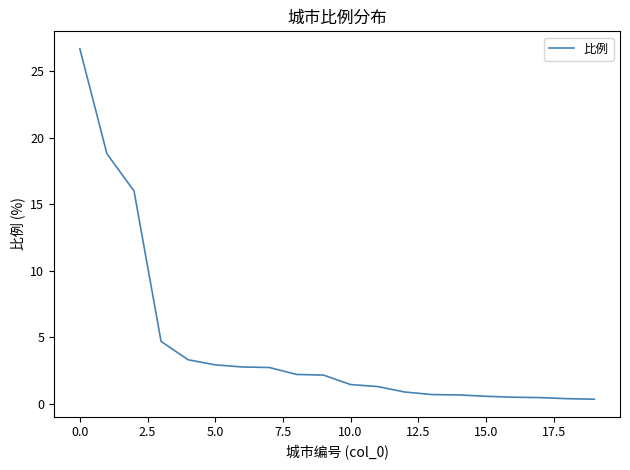

What is the greatest value displayed?

26.7